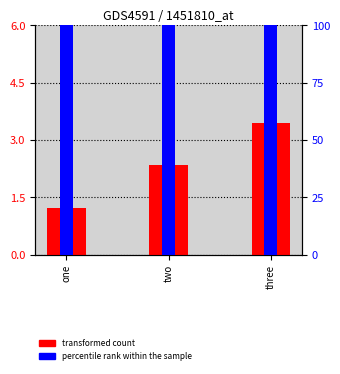

What is the sum of the Second Column values at two and three?

5.8